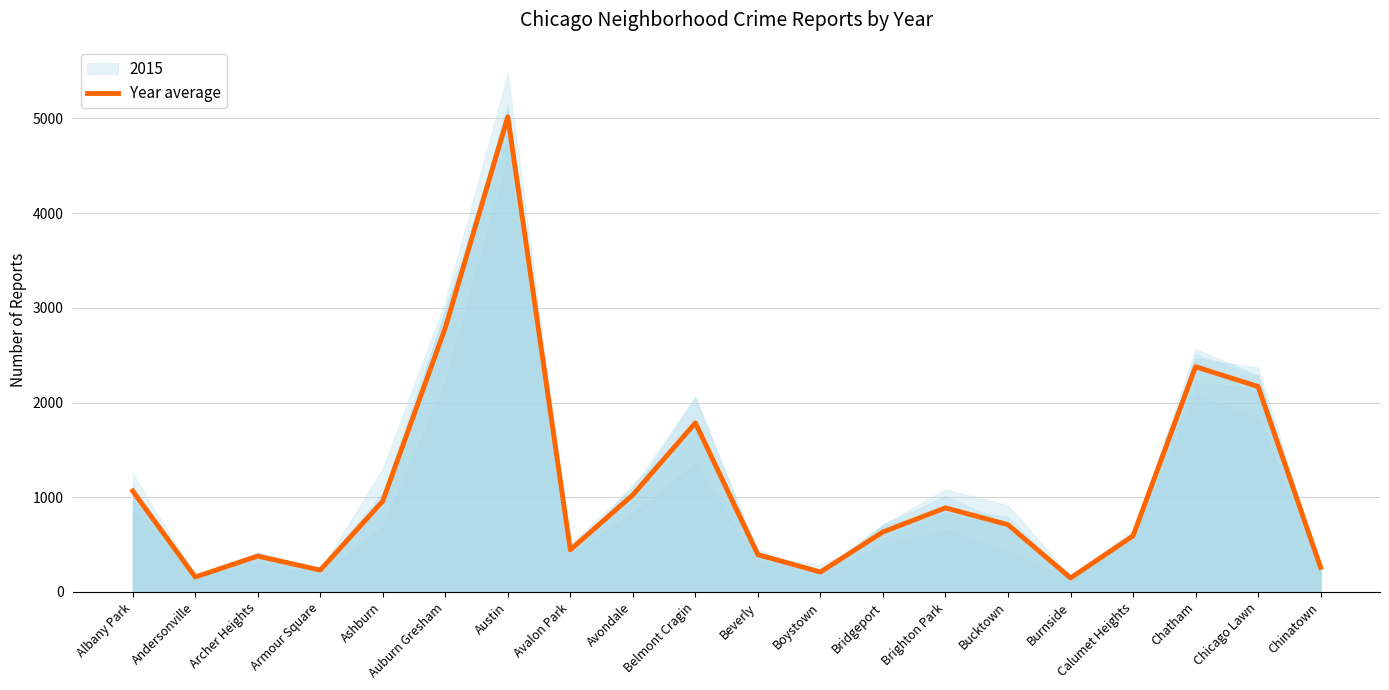

What is the label of the 18th point from the right?

Archer Heights